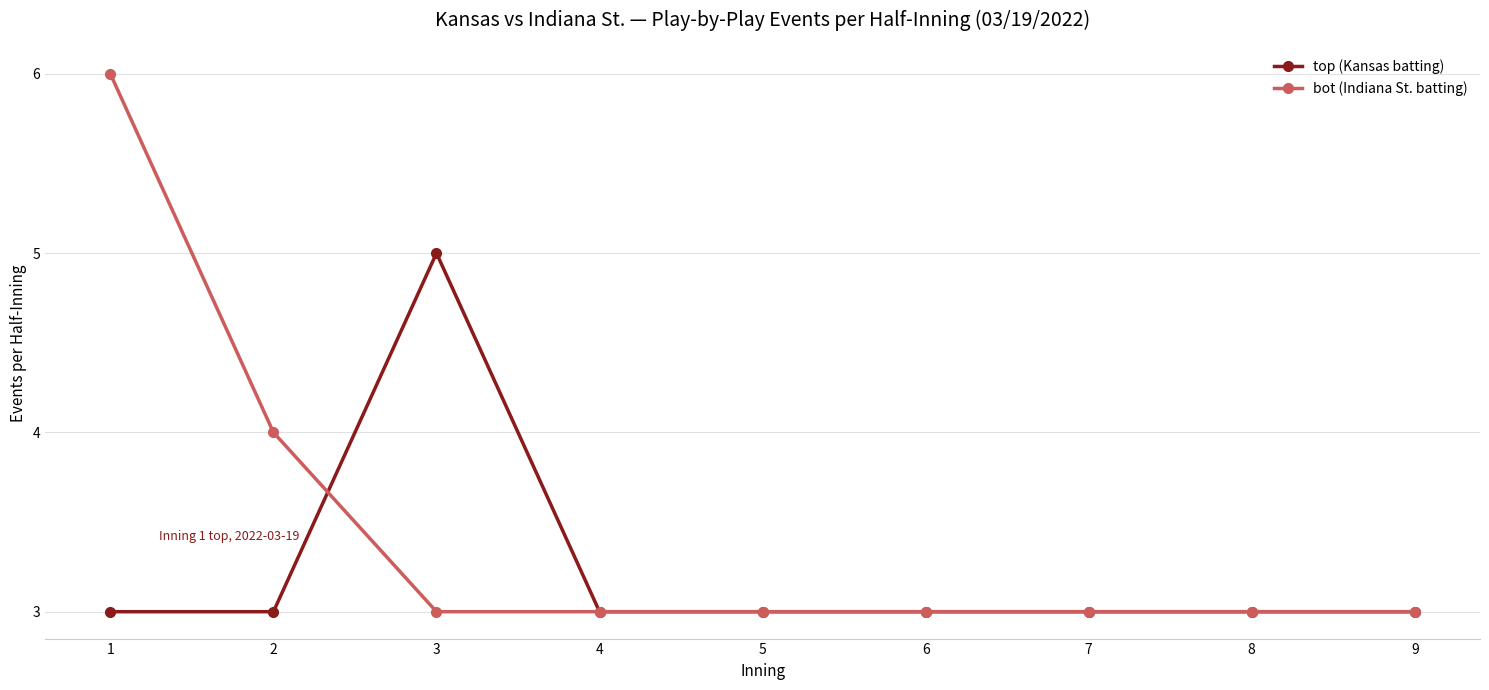

Between which two adjacent categories do bot (Indiana St. batting) and top (Kansas batting) first intersect?

2 and 3